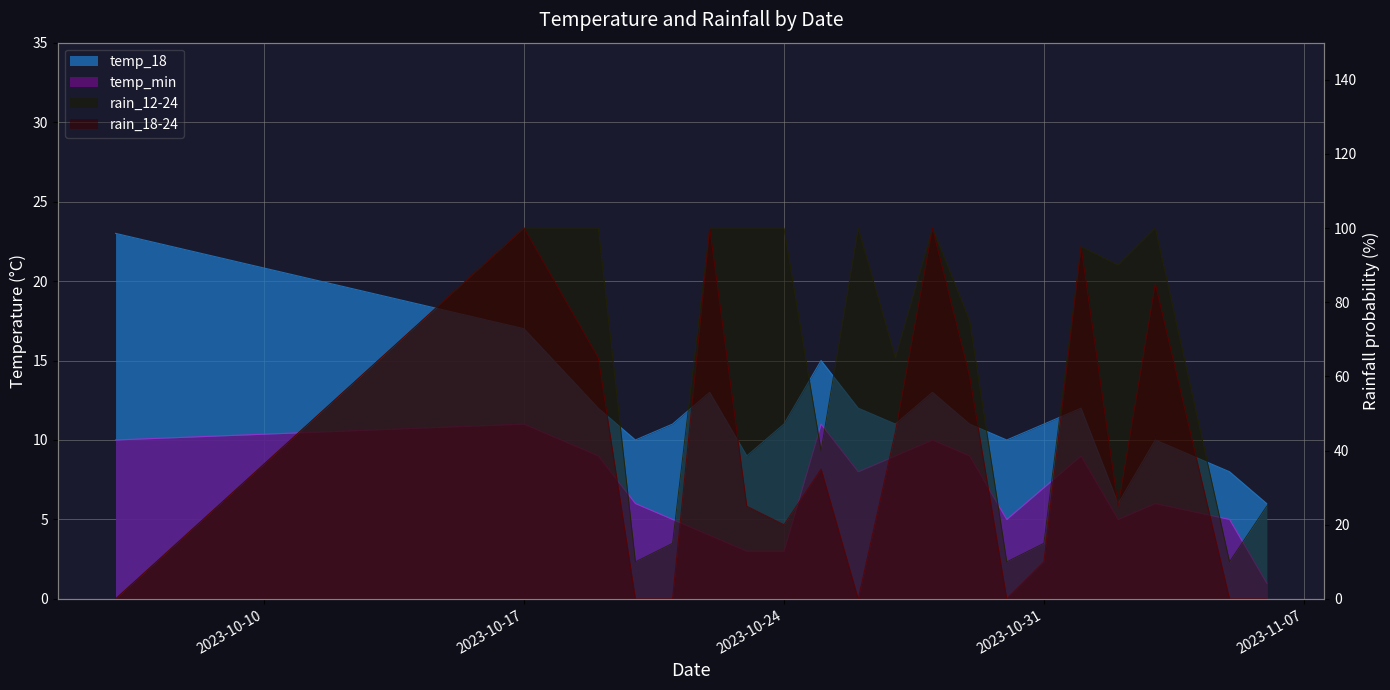

What is the sum of all temp_18 values?

231